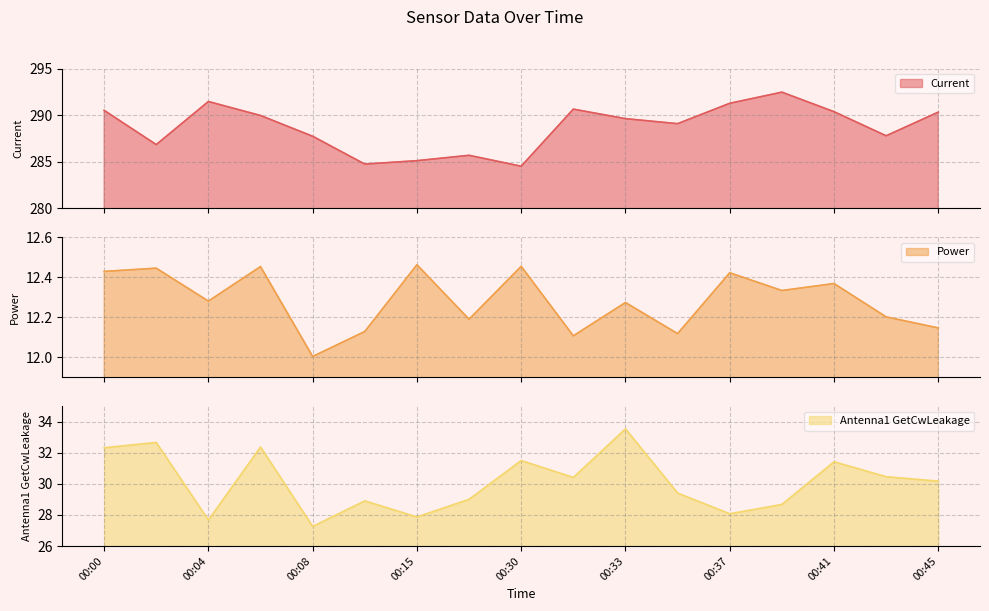

True or false: Antenna1 GetCwLeakage has more than 0 points higher than both neighbors.

True